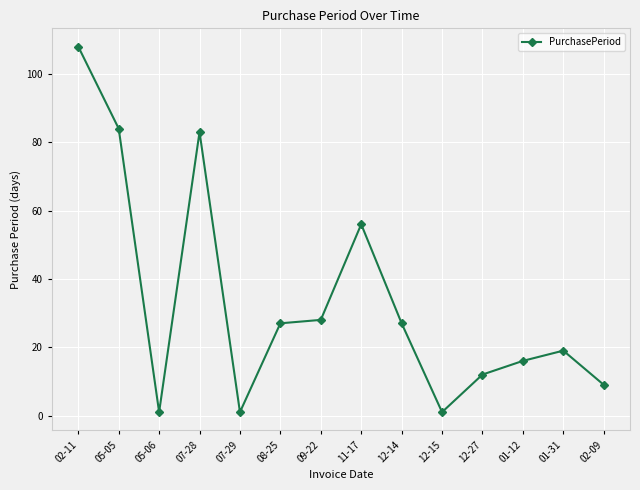

What position from the right is 11-17?

7